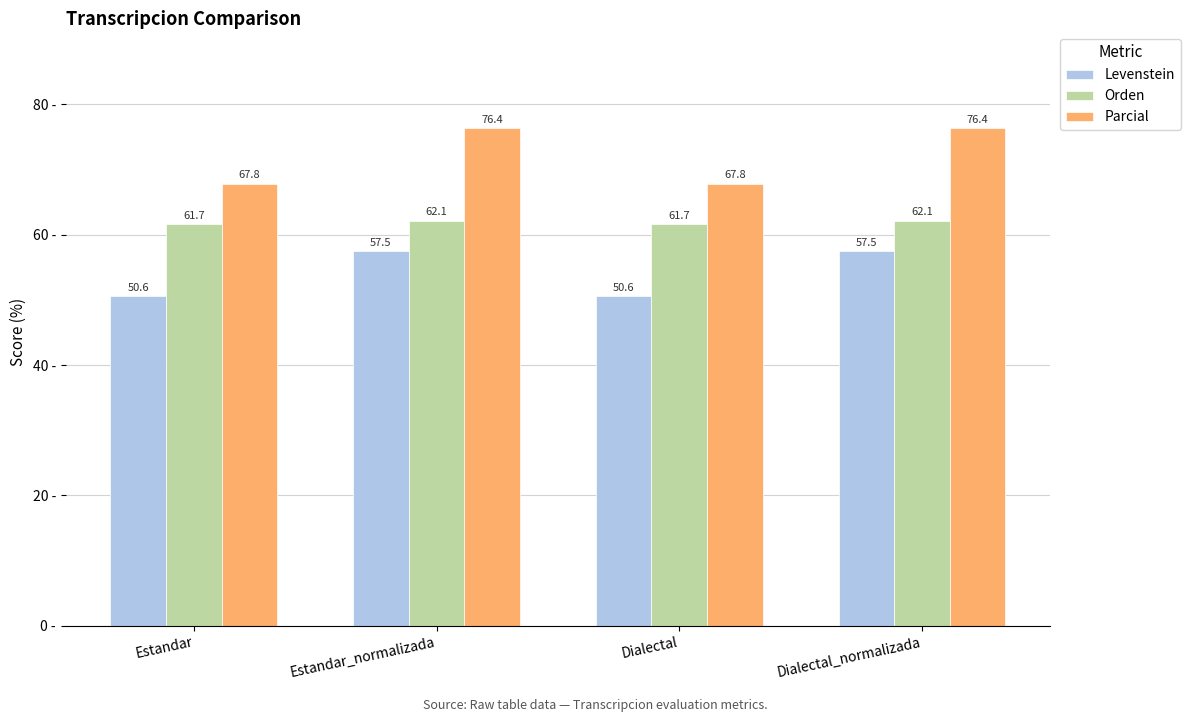

What is the highest value of the Orden series?

62.1